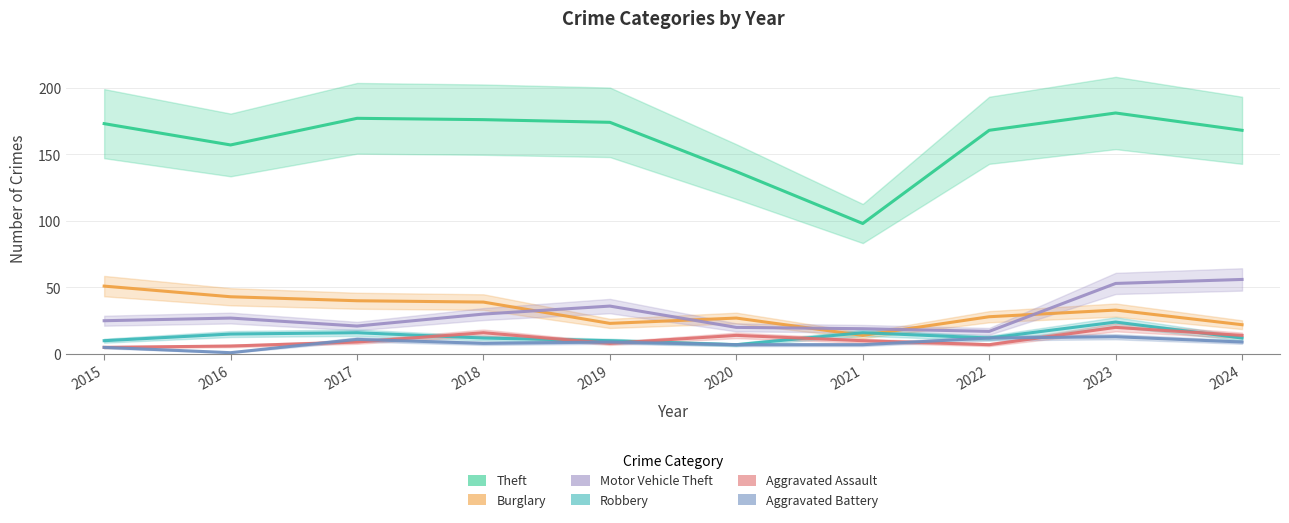

At which label does Burglary reach its peak?

2015